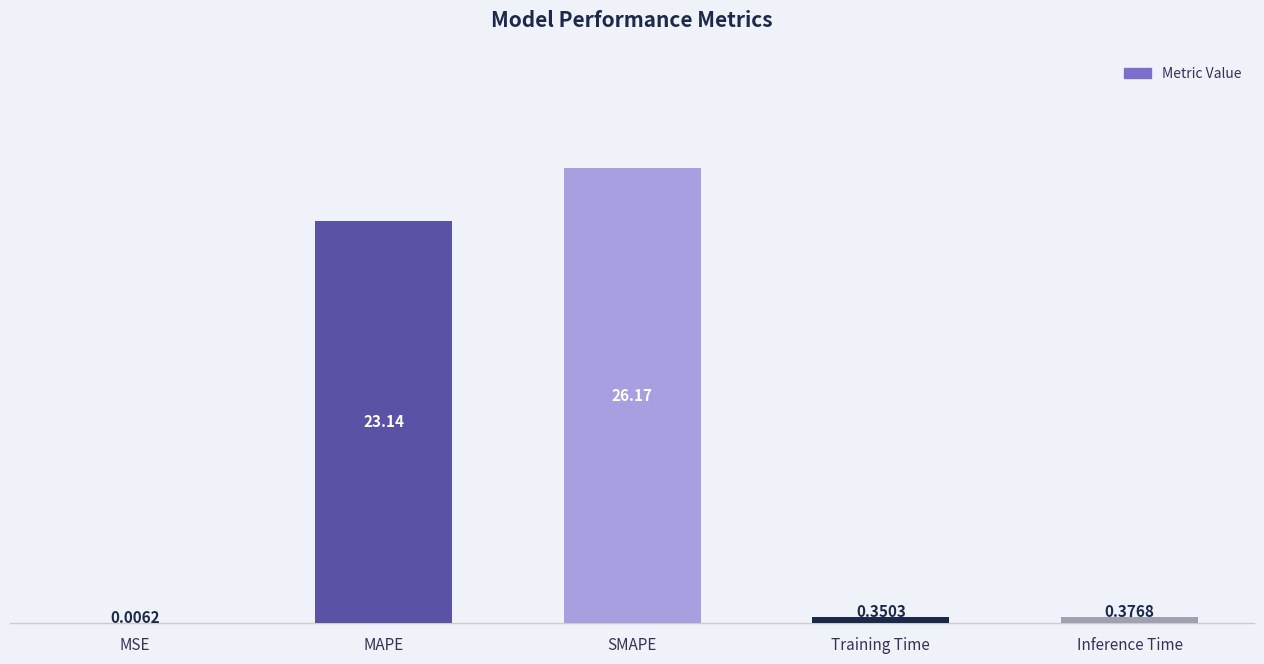

At which category does the chart reach its peak across all series?

SMAPE